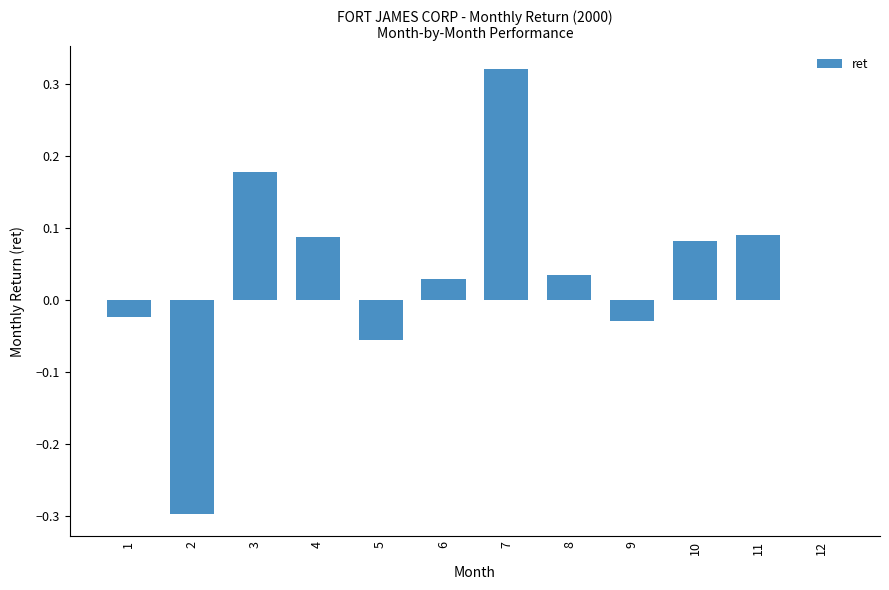

What is the change in value from 2 to 6?

+0.3